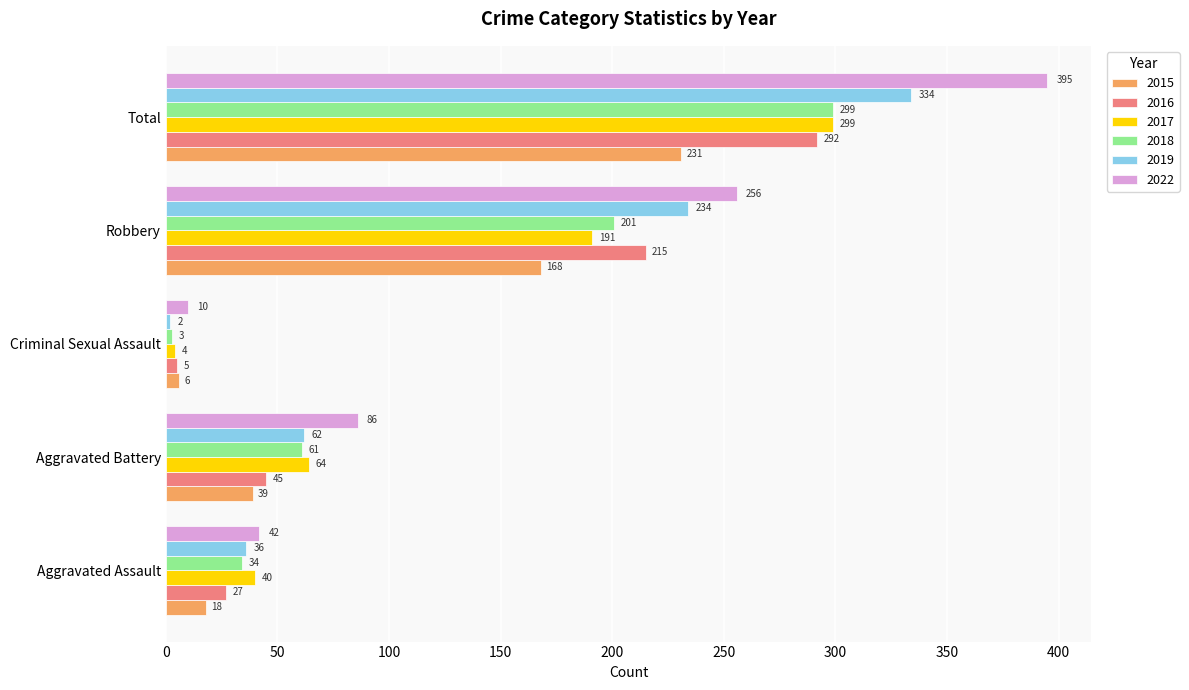

What is the difference between the maximum and second lowest values in the 2022 series?

353